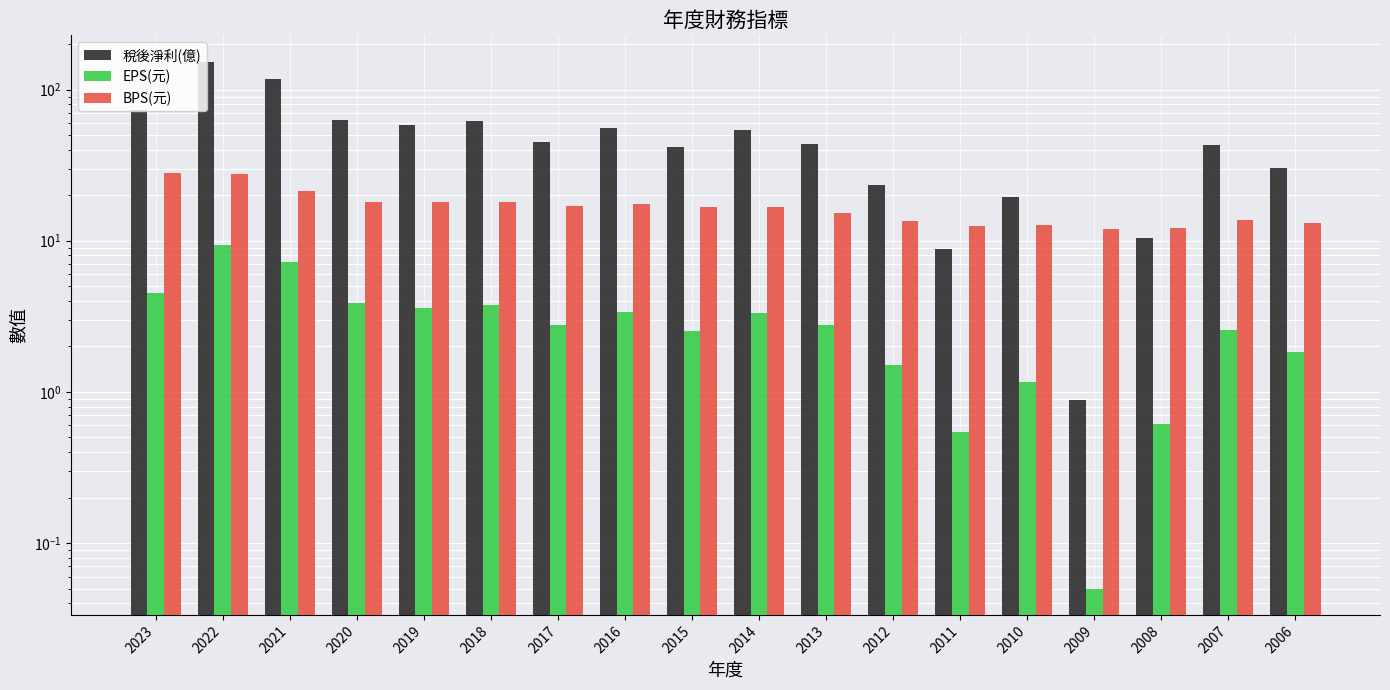

List the series in order of their peak value, lowest first.

EPS(元), BPS(元), 稅後淨利(億)